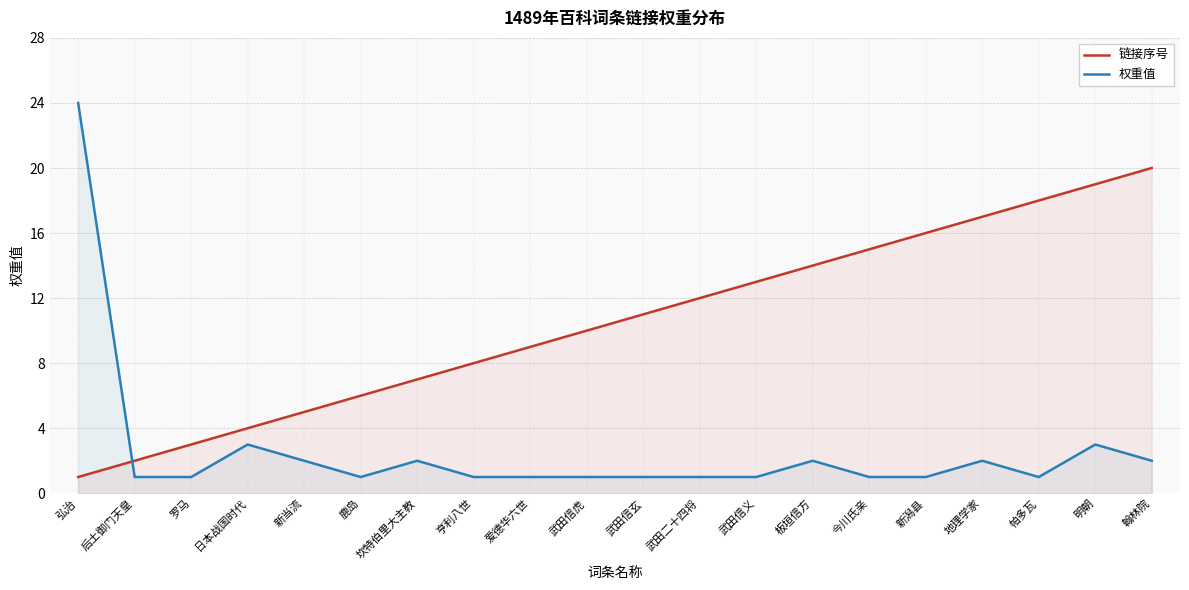

True or false: 链接序号 has more than 1 interior local peaks.

False